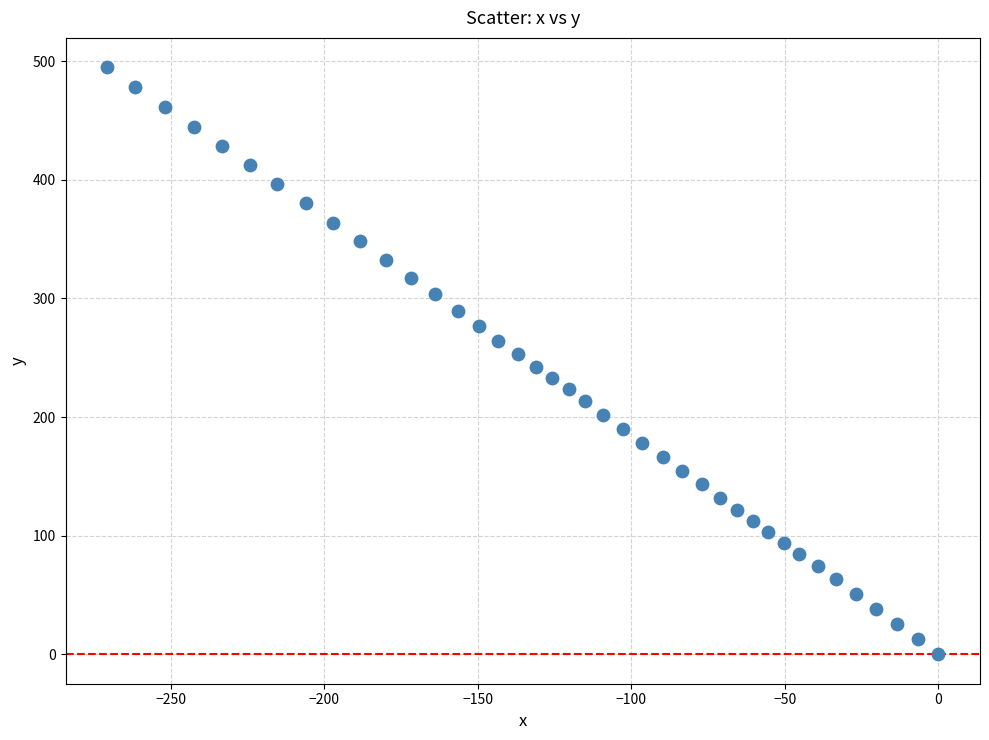

What is the range of Y values (max minus min)?

494.9